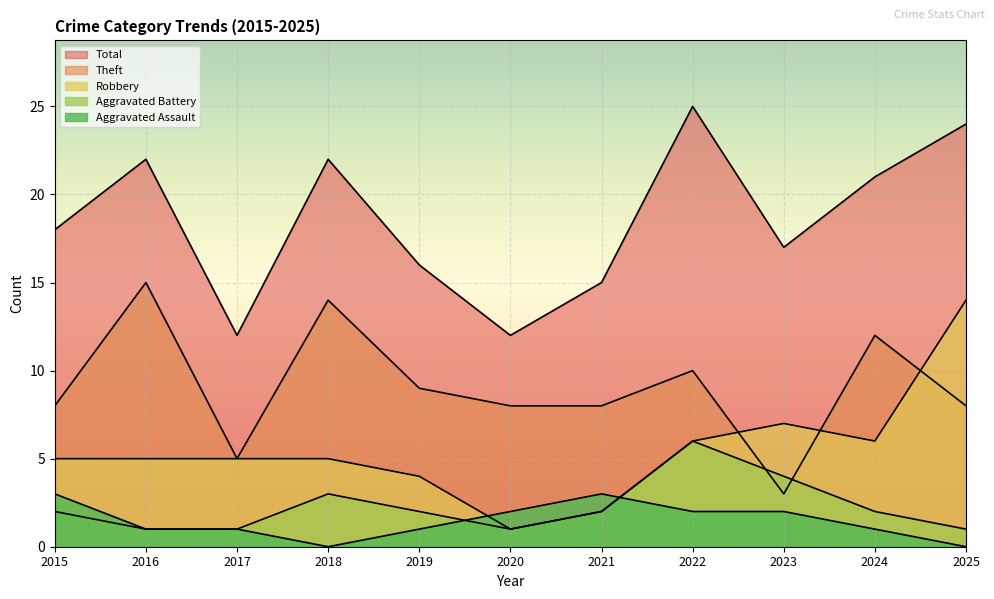

True or false: Total and Robbery cross at least once.

False